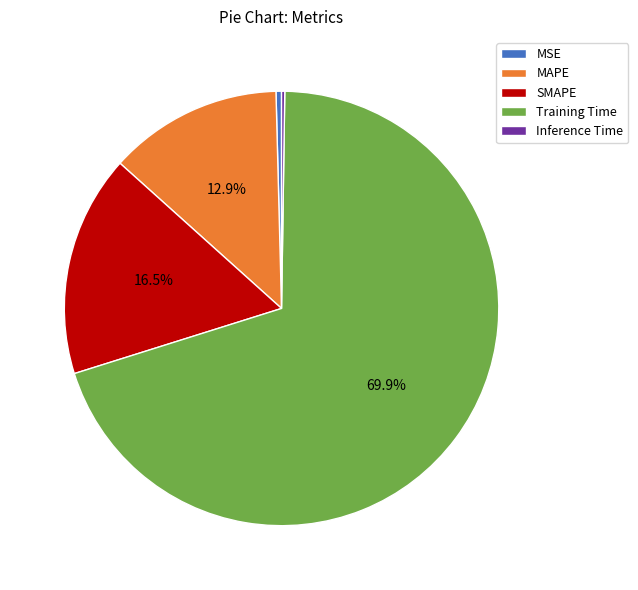

What percentage is the Training Time slice, to the nearest percent?

70%